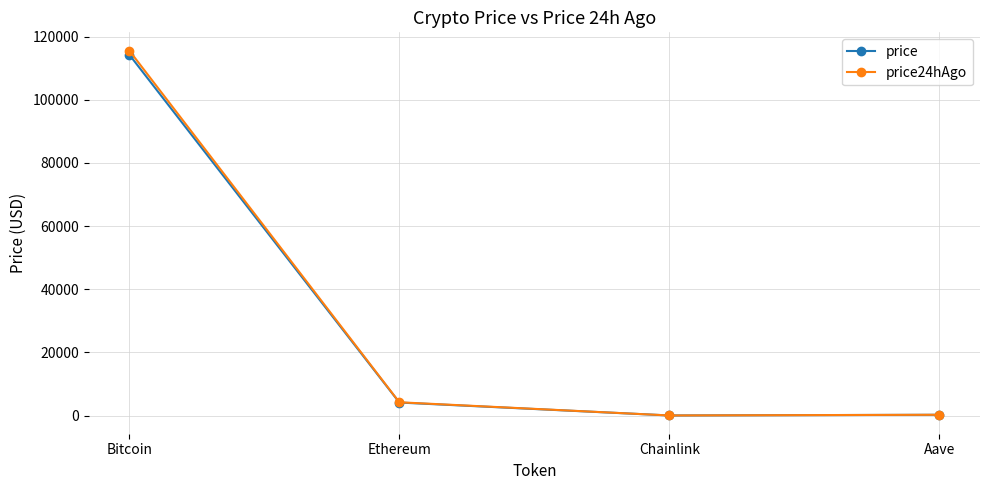

Which series changed the most between Bitcoin and Ethereum?

price24hAgo